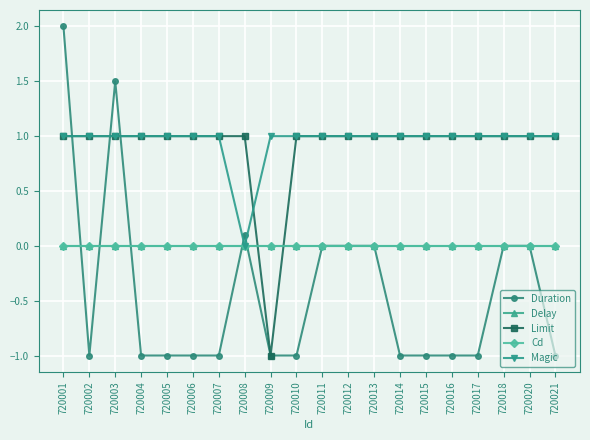

Is this an area chart (filled region under the line)?

No